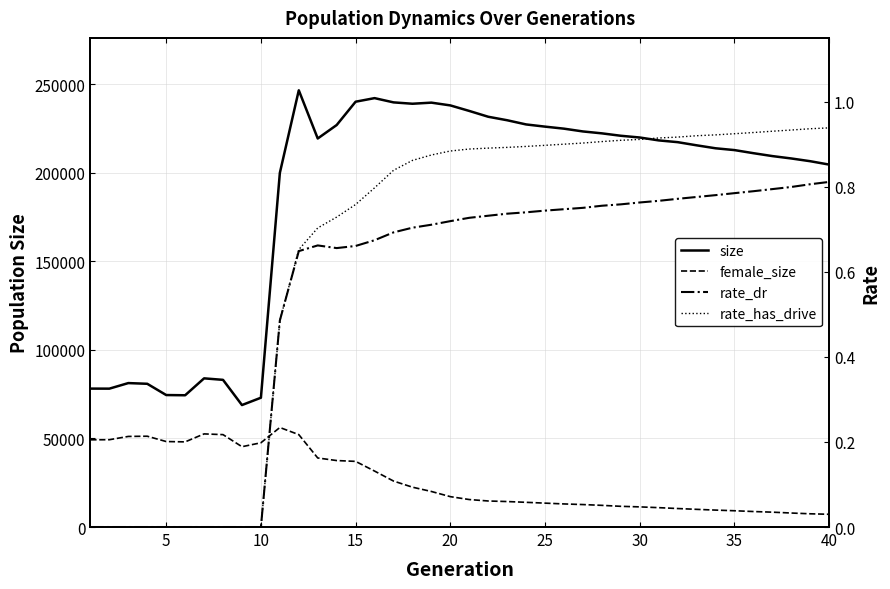

What is the lowest value of the female_size series?

7194.0